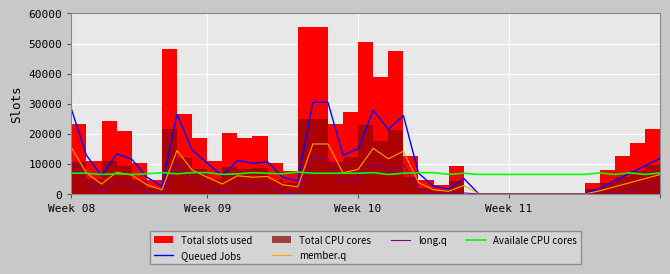

How many categories are shown in the chart?

40